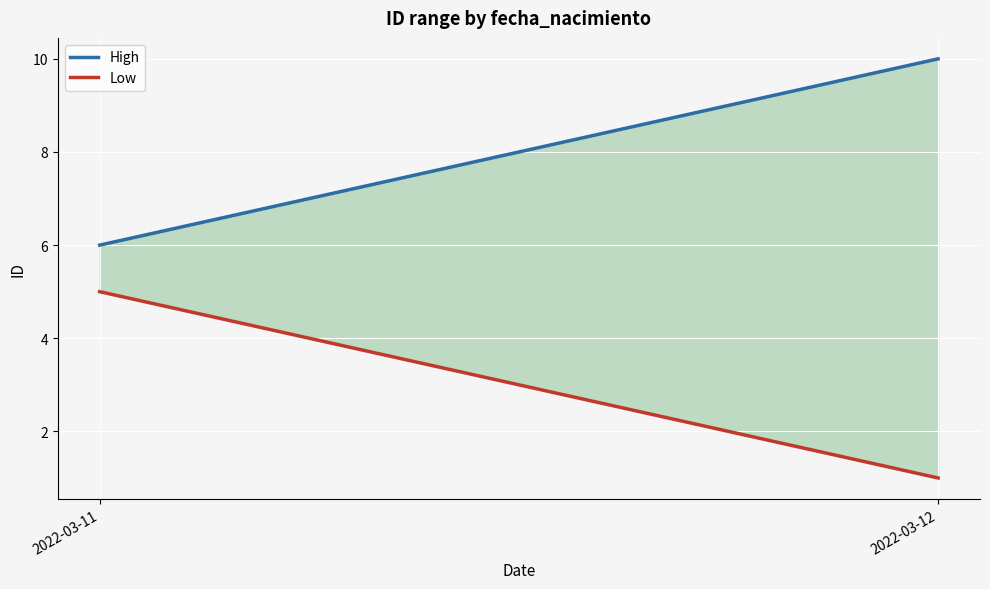

Reading left to right, extract all data points from this chart.

High: 2022-03-11=6	2022-03-12=10
Low: 2022-03-11=5	2022-03-12=1